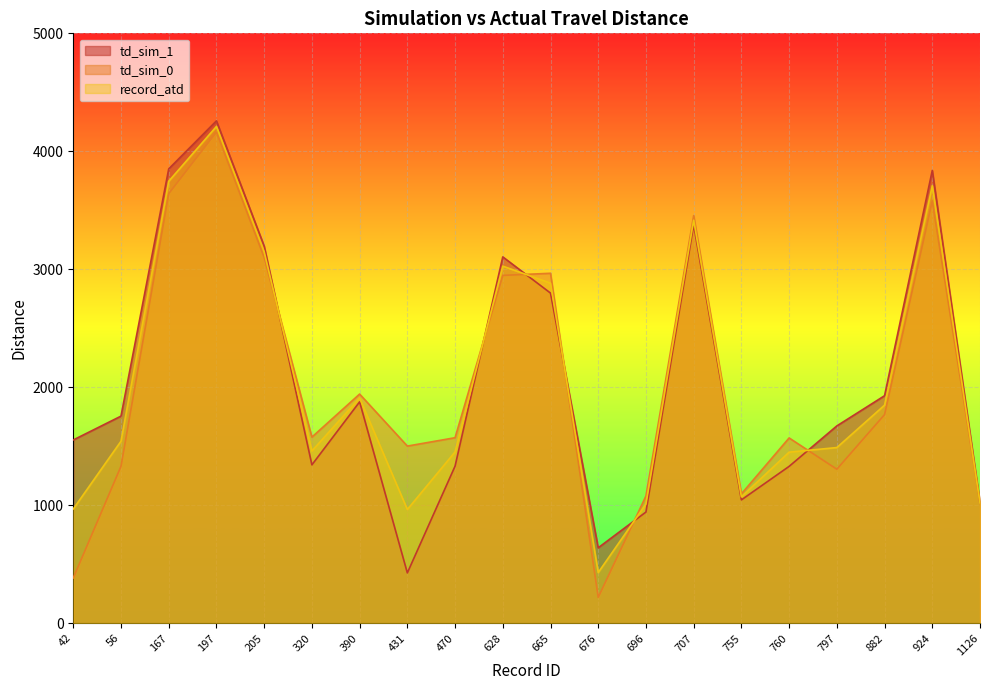

What is the spread (max minus min) of values at 696?

136.0